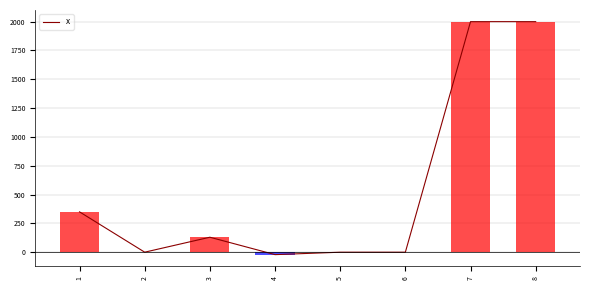

Which has a higher value, 4 or 7?

7